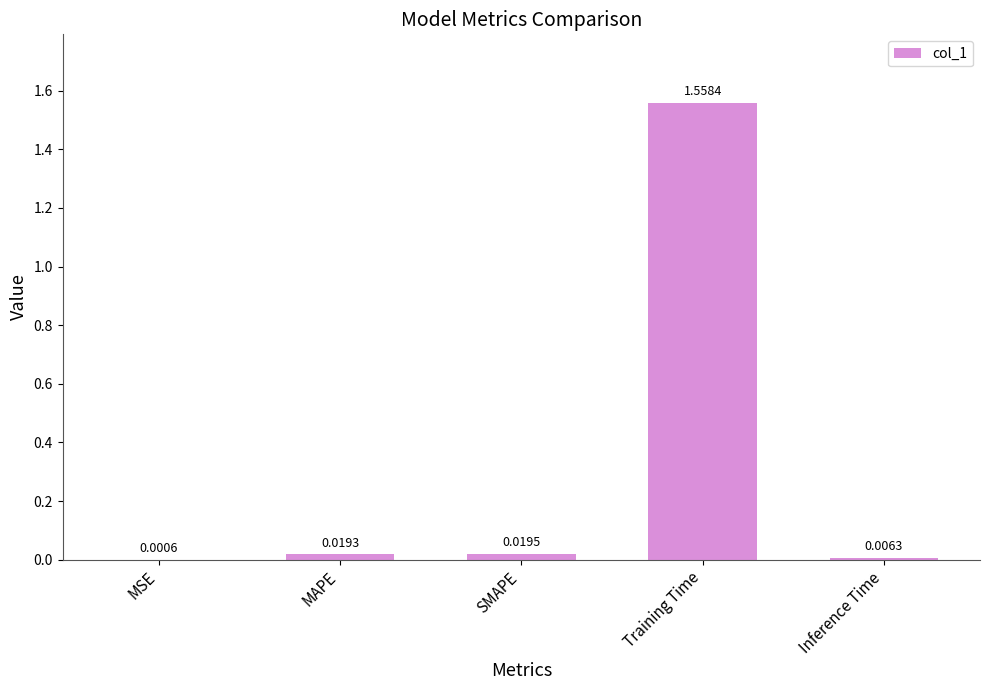

Between Training Time and MAPE, which is larger?

Training Time